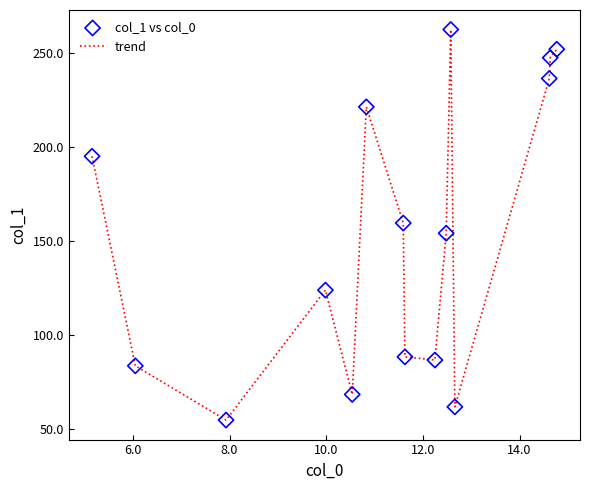

What is the difference between the maximum and minimum values?

208.1